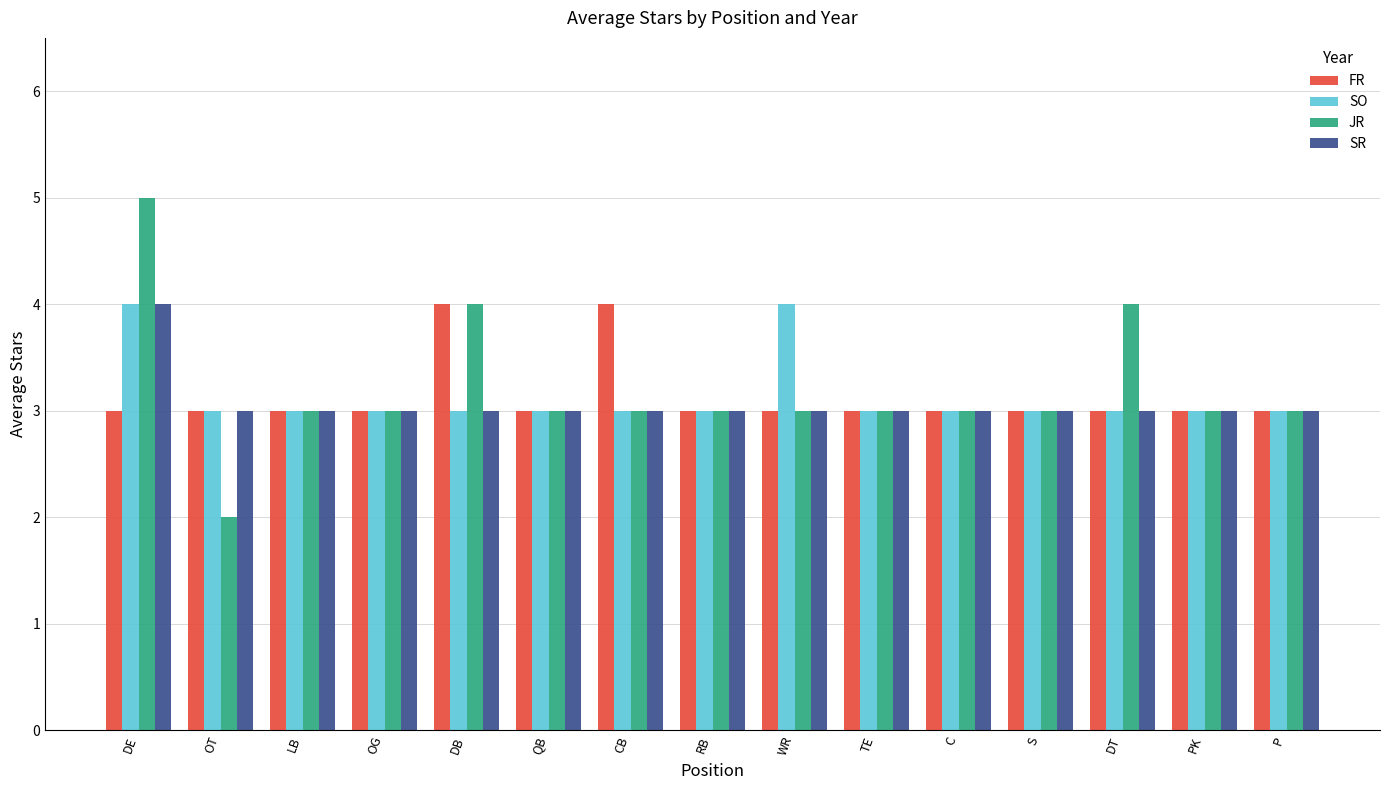

The value of SR at PK is 3. True or false?

True